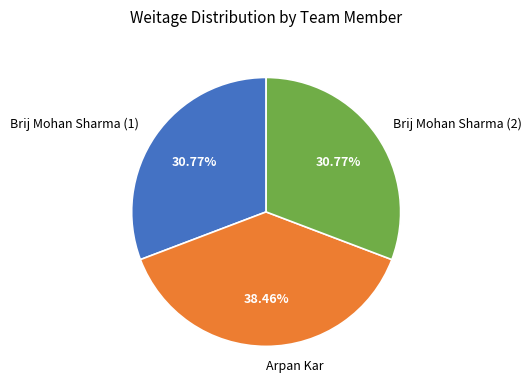

Does any single category account for the majority?

No